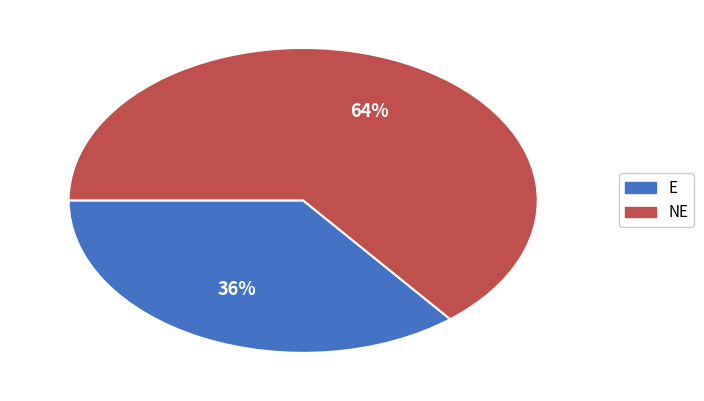

Is the sum of E and NE greater than half?

Yes